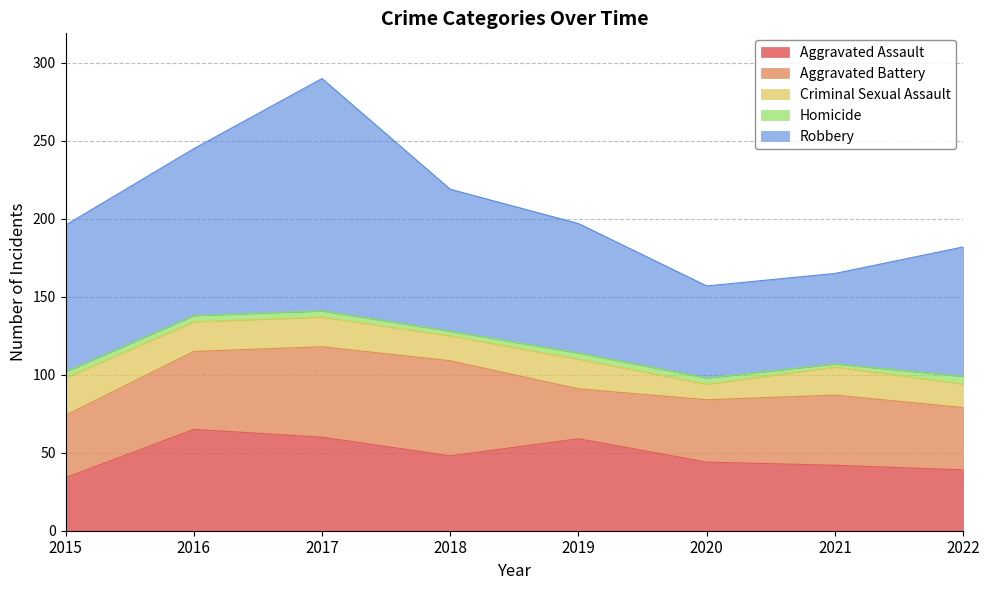

True or false: Homicide and Criminal Sexual Assault cross at least once.

False